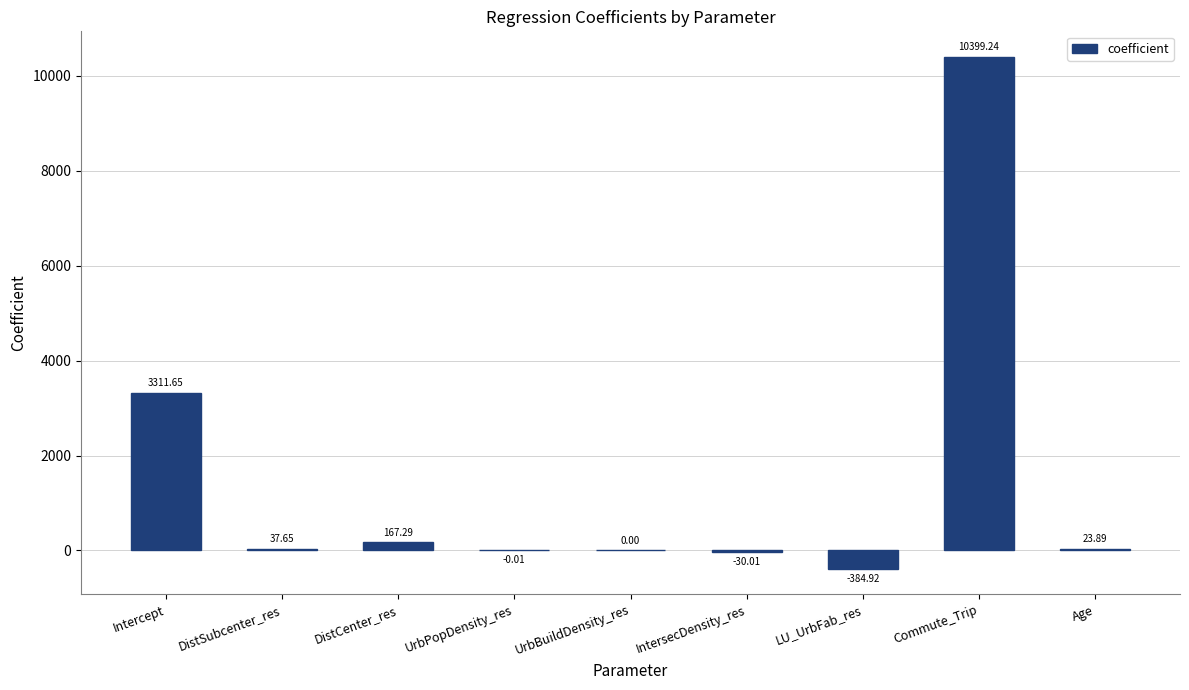

Which has a higher value, Commute_Trip or UrbPopDensity_res?

Commute_Trip